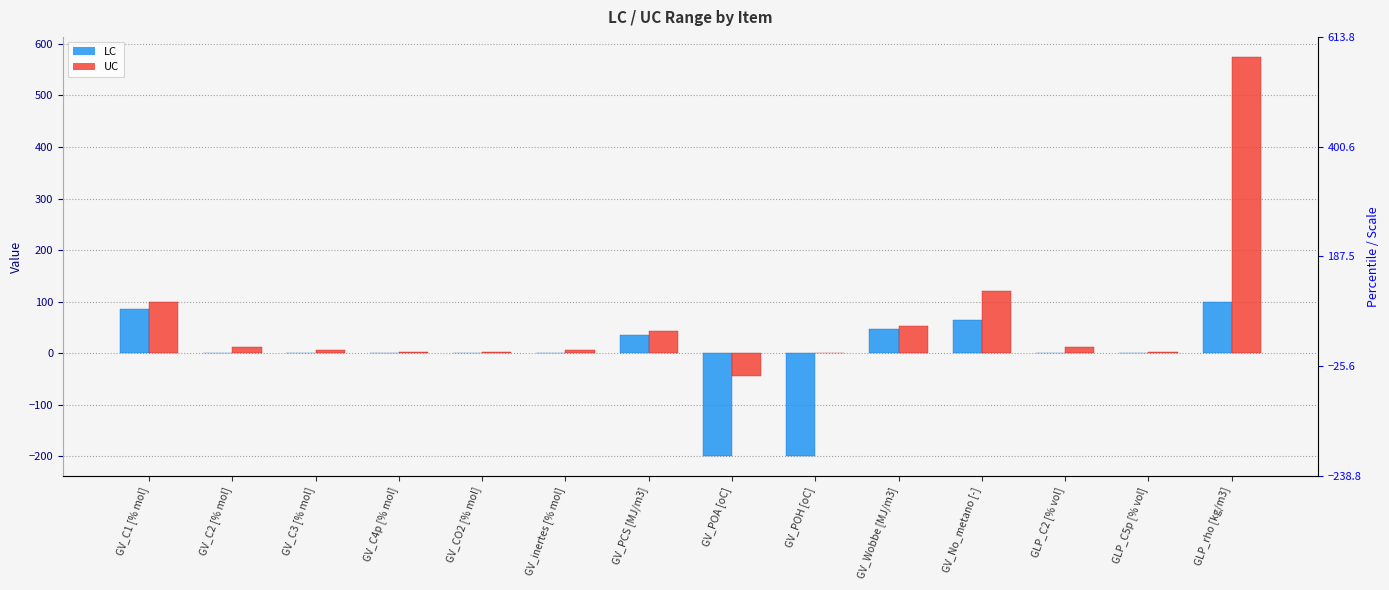

Between GV_C3 [% mol] and GV_POA [oC], which is larger?

GV_C3 [% mol]